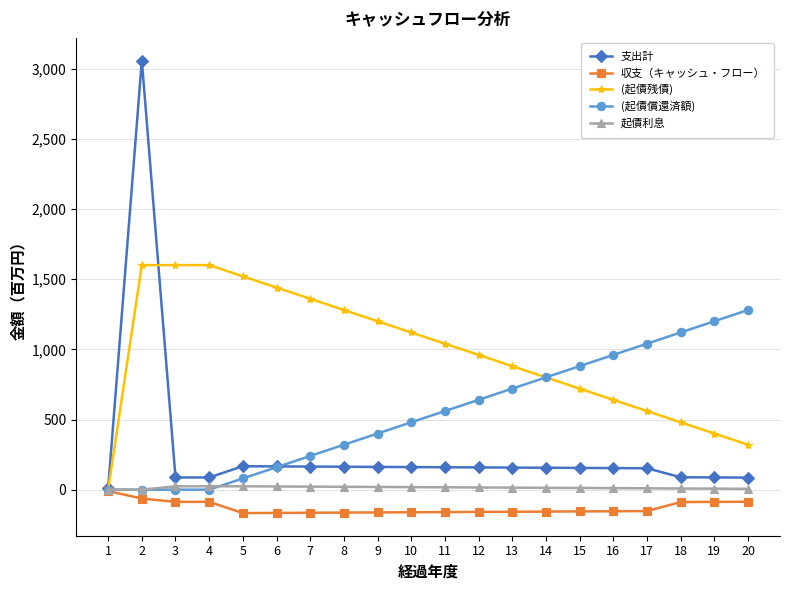

At how many categories does at least one series exceed 2954?

1